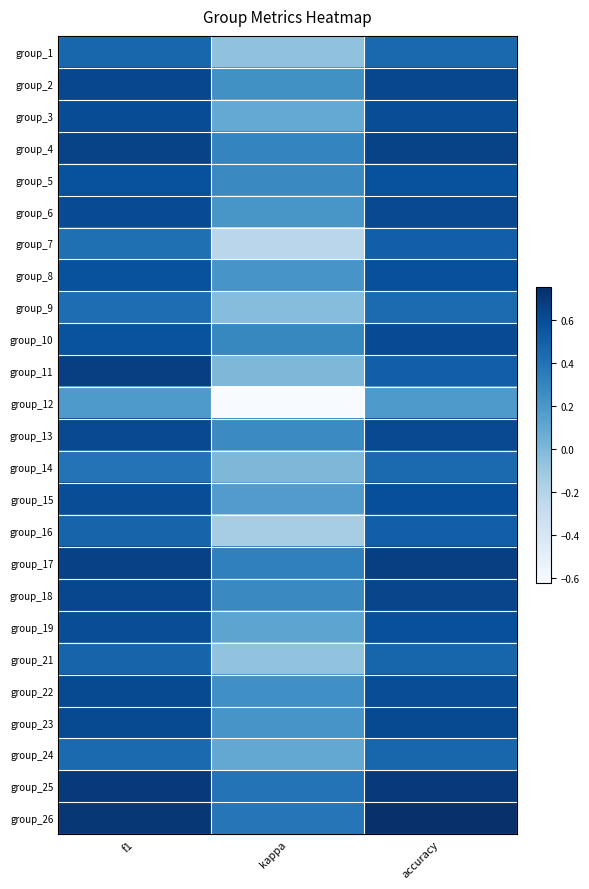

Reading right to left, list all the values displayed in this chart.

group_1: accuracy=0.5	kappa=-0.1	f1=0.5
group_2: accuracy=0.6	kappa=0.2	f1=0.6
group_3: accuracy=0.6	kappa=0.1	f1=0.6
group_4: accuracy=0.6	kappa=0.3	f1=0.6
group_5: accuracy=0.6	kappa=0.3	f1=0.6
group_6: accuracy=0.6	kappa=0.2	f1=0.6
group_7: accuracy=0.5	kappa=-0.2	f1=0.4
group_8: accuracy=0.6	kappa=0.2	f1=0.6
group_9: accuracy=0.4	kappa=-0.0	f1=0.4
group_10: accuracy=0.6	kappa=0.3	f1=0.6
group_11: accuracy=0.5	kappa=0.0	f1=0.7
group_12: accuracy=0.2	kappa=-0.6	f1=0.2
group_13: accuracy=0.6	kappa=0.3	f1=0.6
group_14: accuracy=0.4	kappa=0.0	f1=0.4
group_15: accuracy=0.6	kappa=0.2	f1=0.6
group_16: accuracy=0.5	kappa=-0.1	f1=0.5
group_17: accuracy=0.7	kappa=0.3	f1=0.7
group_18: accuracy=0.6	kappa=0.3	f1=0.6
group_19: accuracy=0.6	kappa=0.1	f1=0.6
group_21: accuracy=0.5	kappa=-0.1	f1=0.5
group_22: accuracy=0.6	kappa=0.2	f1=0.6
group_23: accuracy=0.6	kappa=0.2	f1=0.6
group_24: accuracy=0.5	kappa=0.1	f1=0.4
group_25: accuracy=0.7	kappa=0.4	f1=0.7
group_26: accuracy=0.8	kappa=0.4	f1=0.7